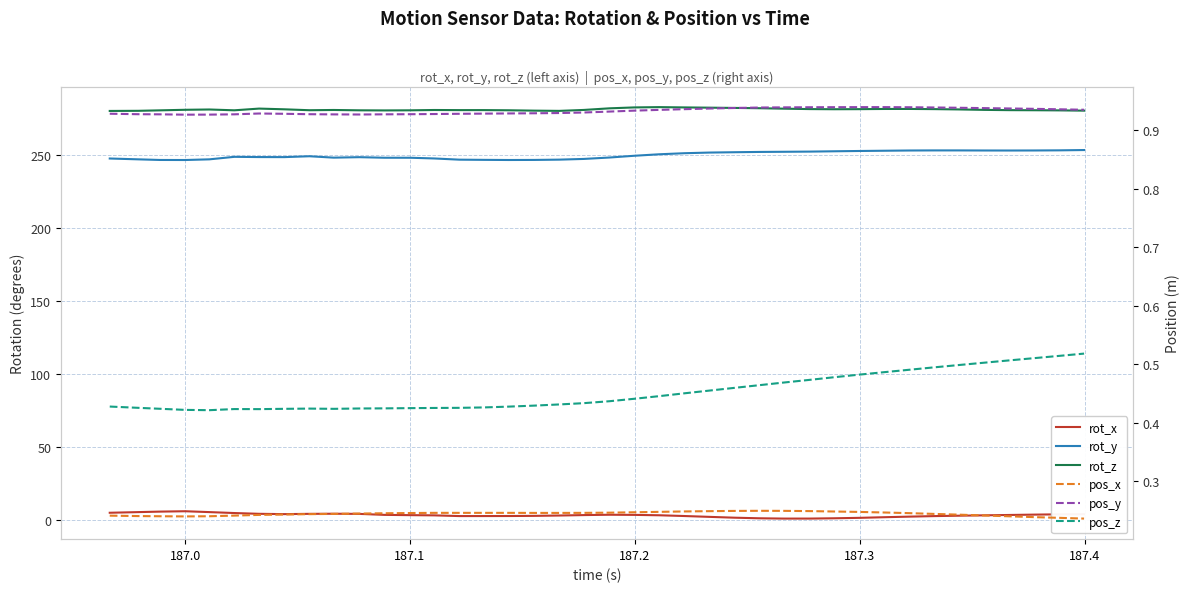

What is the greatest value displayed?

283.1